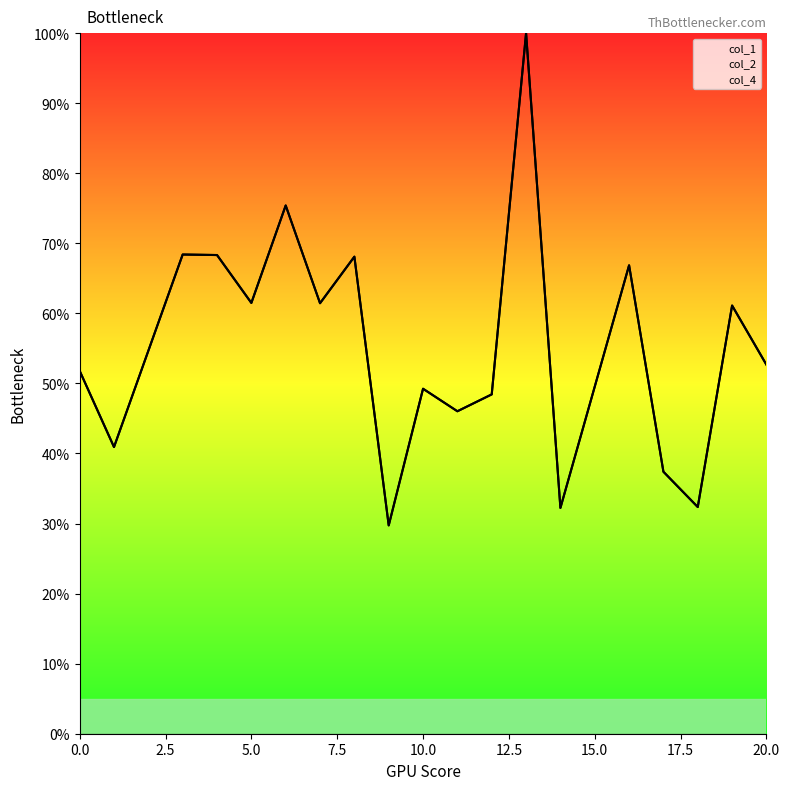

How many interior local valleys does the col_1 series have?

7